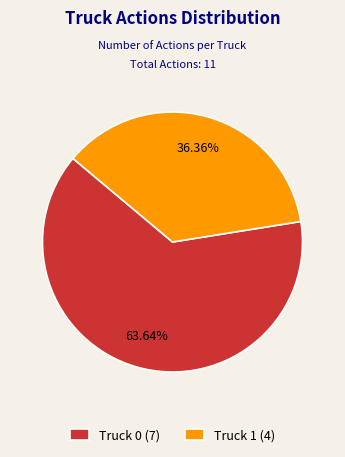

Between Truck 1 (4) and Truck 0 (7), which is larger?

Truck 0 (7)